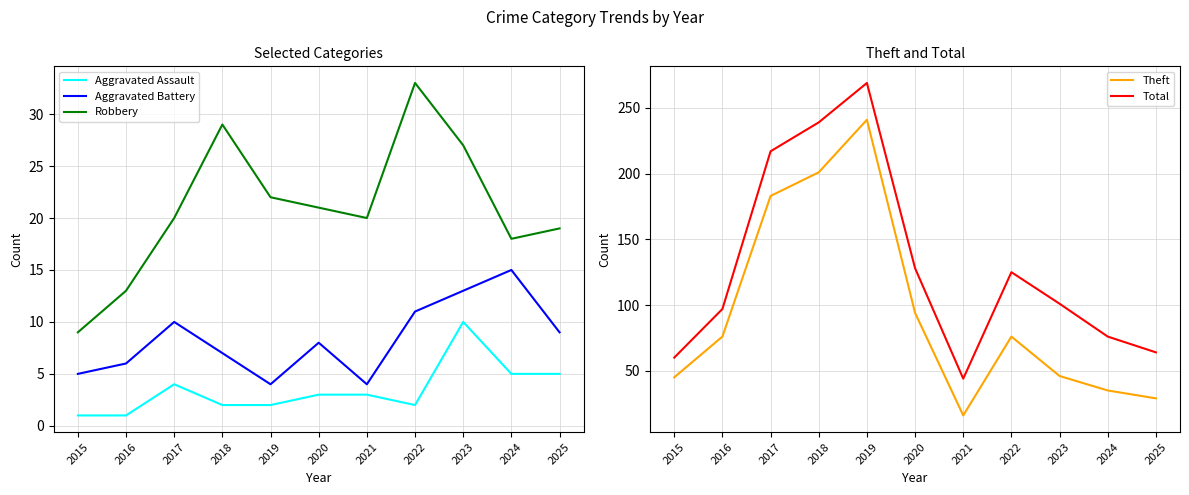

What is the value of the Robbery point at the 11th from the left?

19